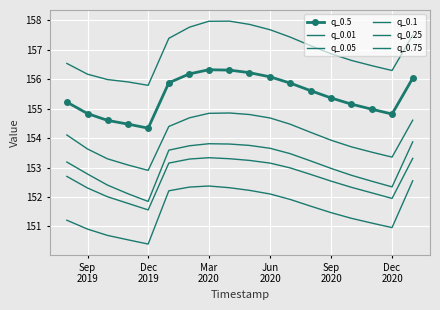

How many values in the q_0.05 series are below 152?

3